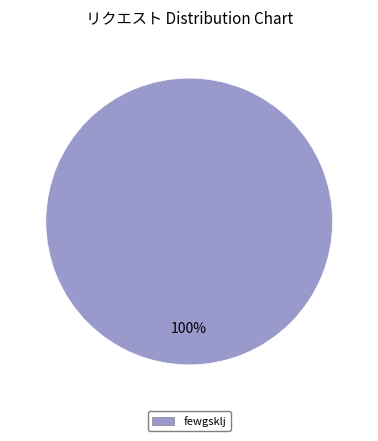

Is there any slice that represents more than half of the pie?

Yes